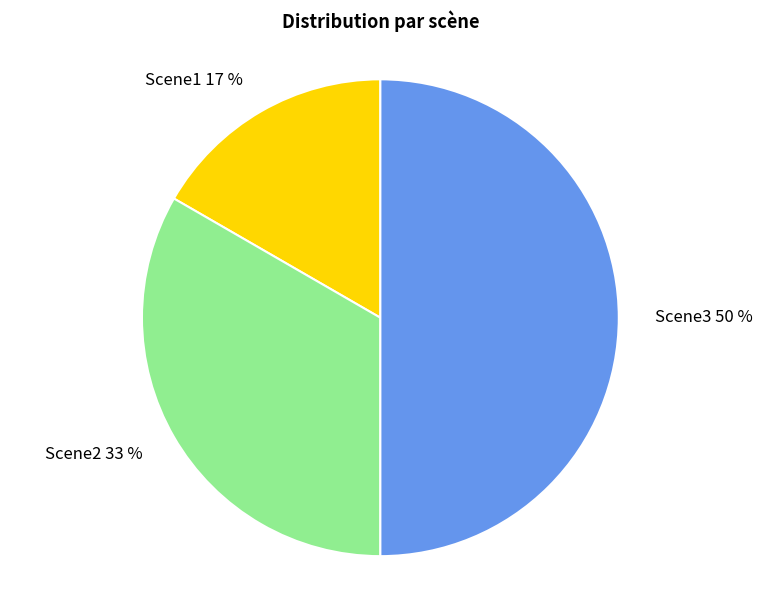

To the nearest percent, what portion does Scene1 represent?

17%